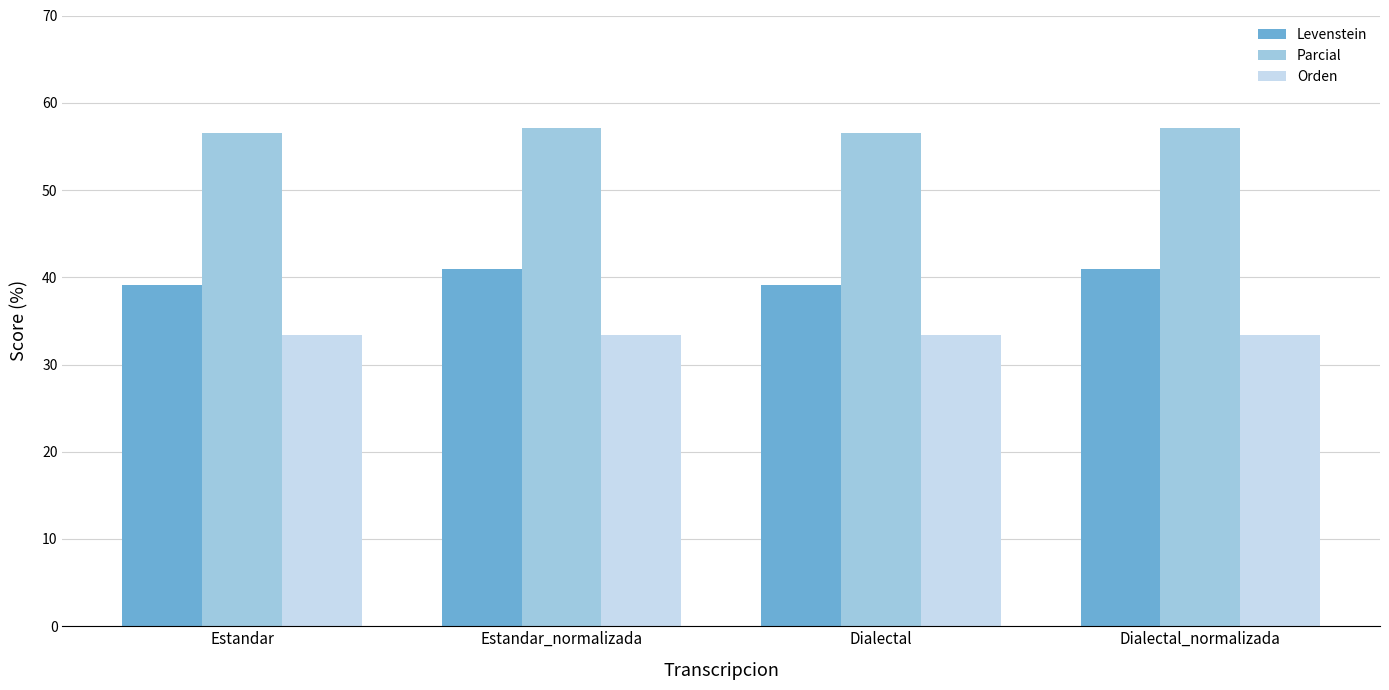

Reading left to right, list all the values displayed in this chart.

Levenstein: 39.1	40.9	39.1	40.9
Parcial: 56.5	57.1	56.5	57.1
Orden: 33.3	33.3	33.3	33.3